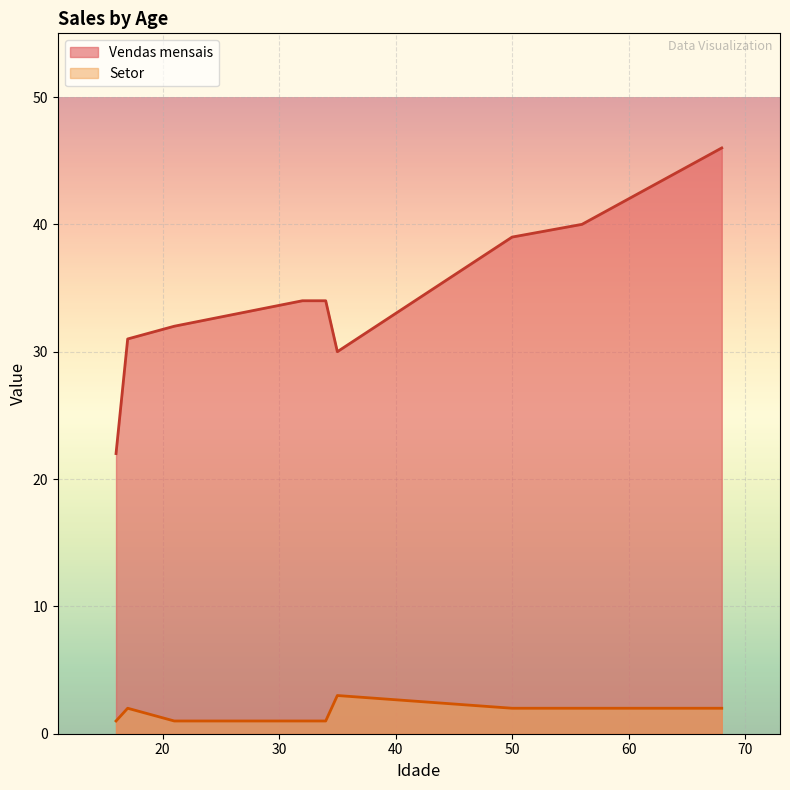

What position from the right is 16?

9